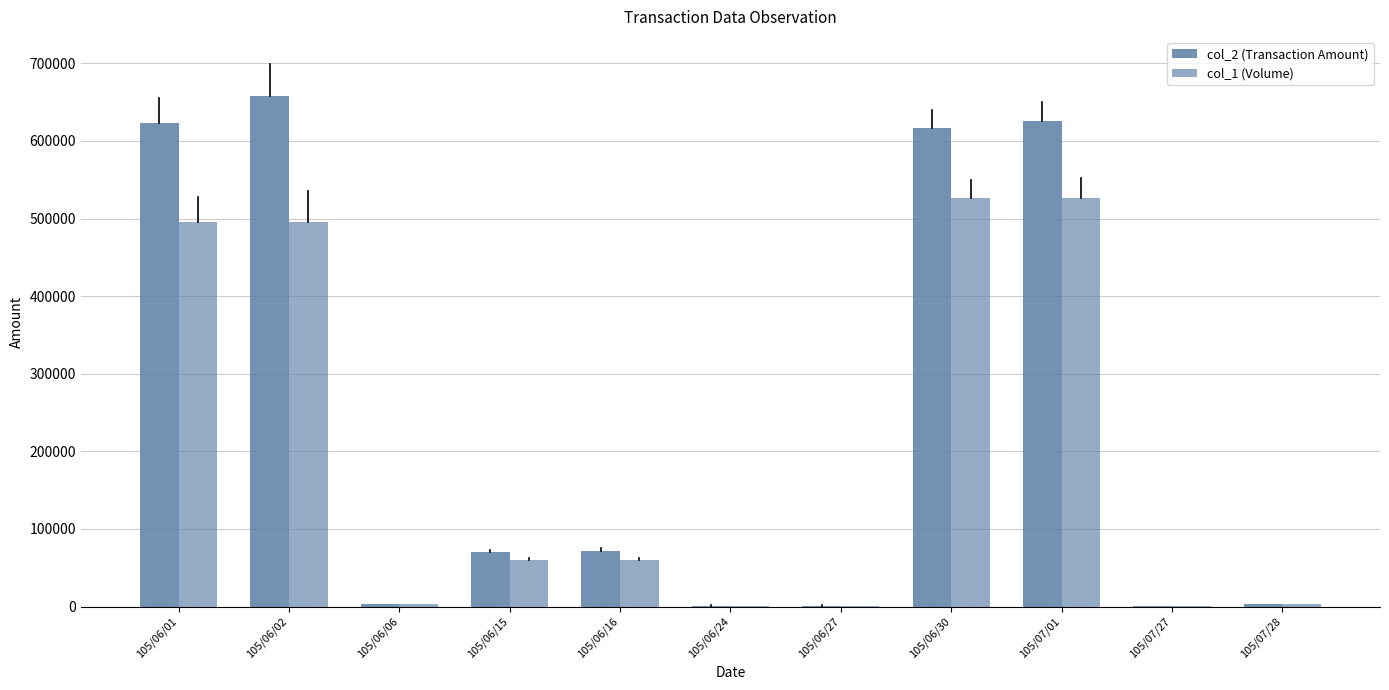

How many groups of bars are there?

11